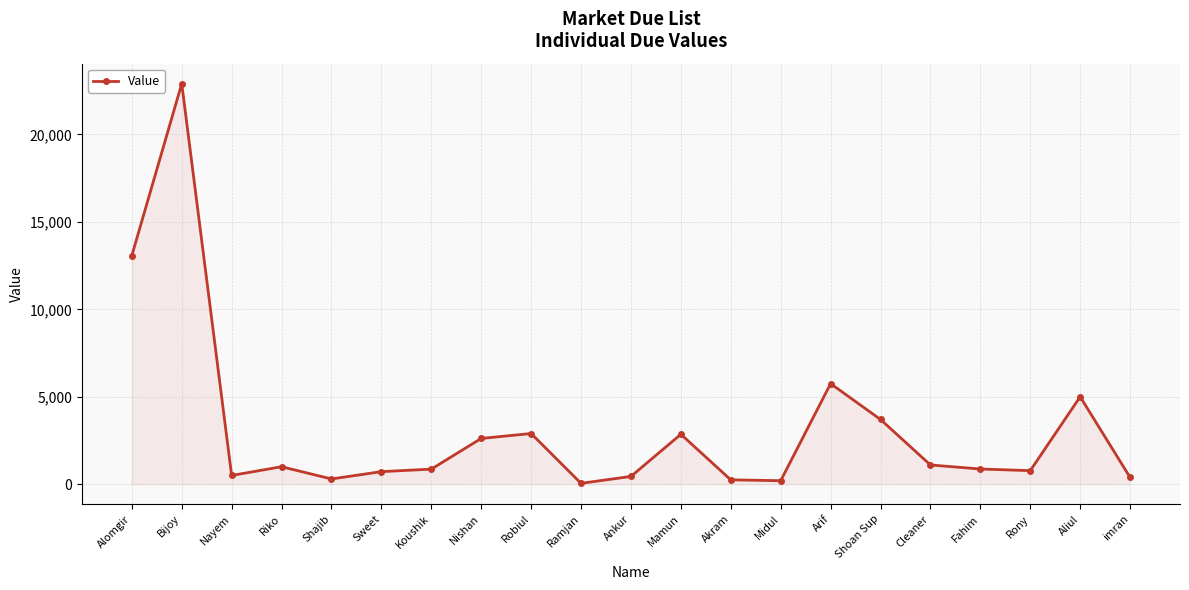

What is the label of the 18th point from the right?

Riko